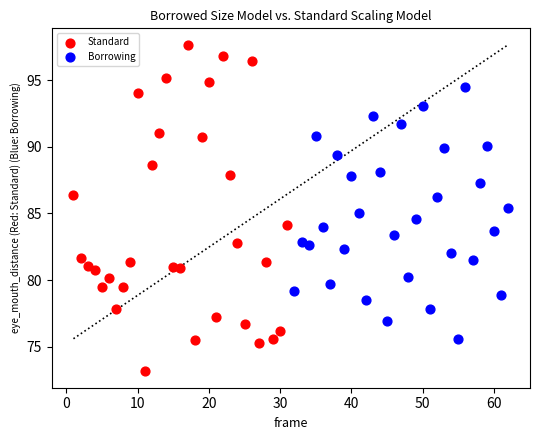

Which series reaches the minimum Y coordinate?

Standard